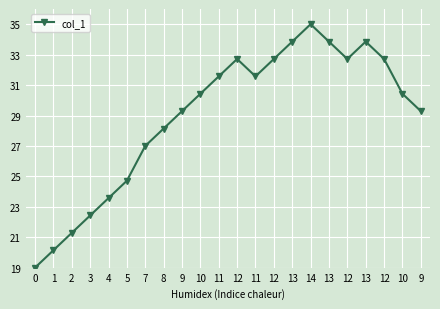

Read the value at 1.

20.1